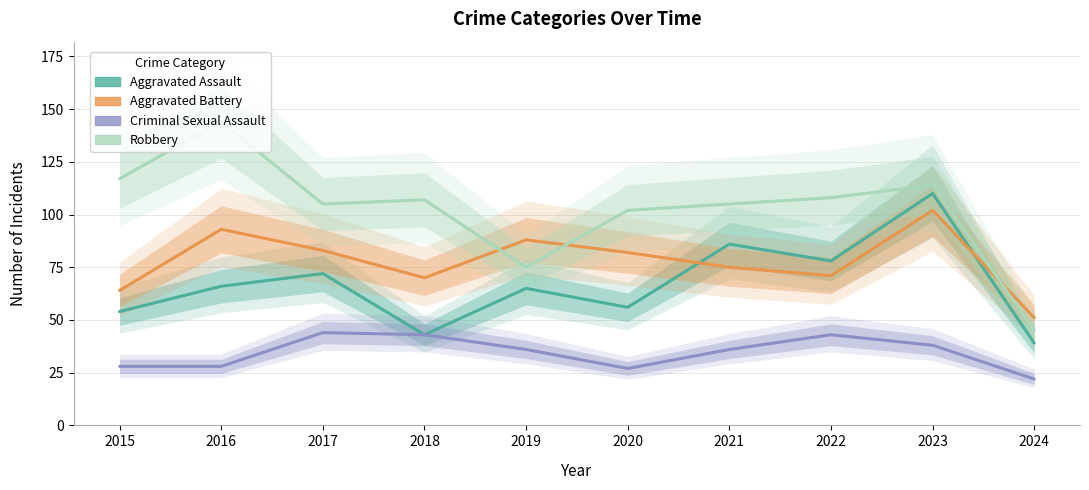

What value does the Aggravated Battery series have at 2020, to the nearest 10?

80